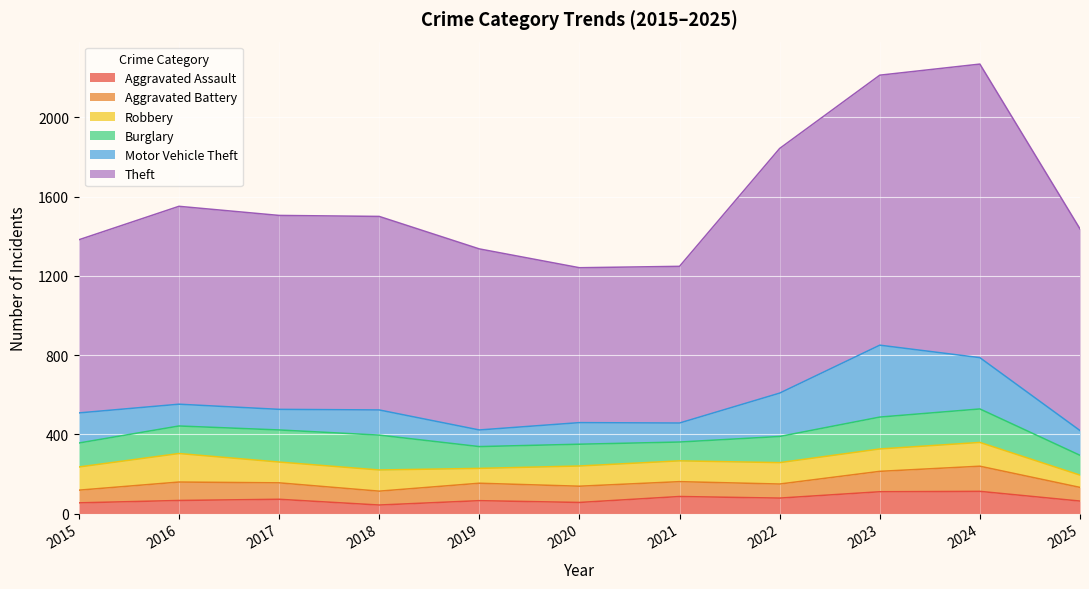

What is the difference between the highest and lowest values at 2024?

1370